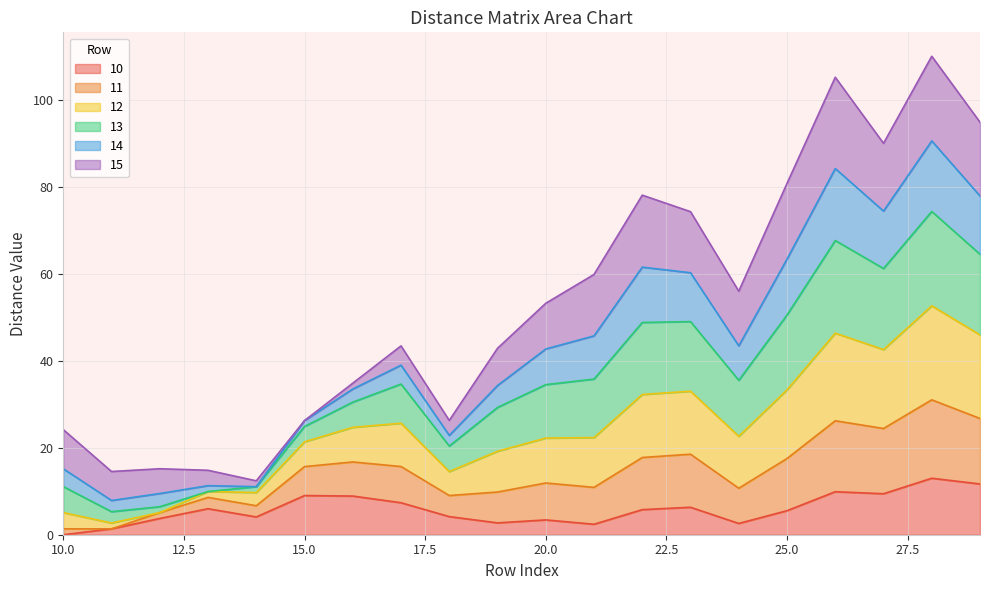

True or false: 10 has a value of 7.2 at 28.

False